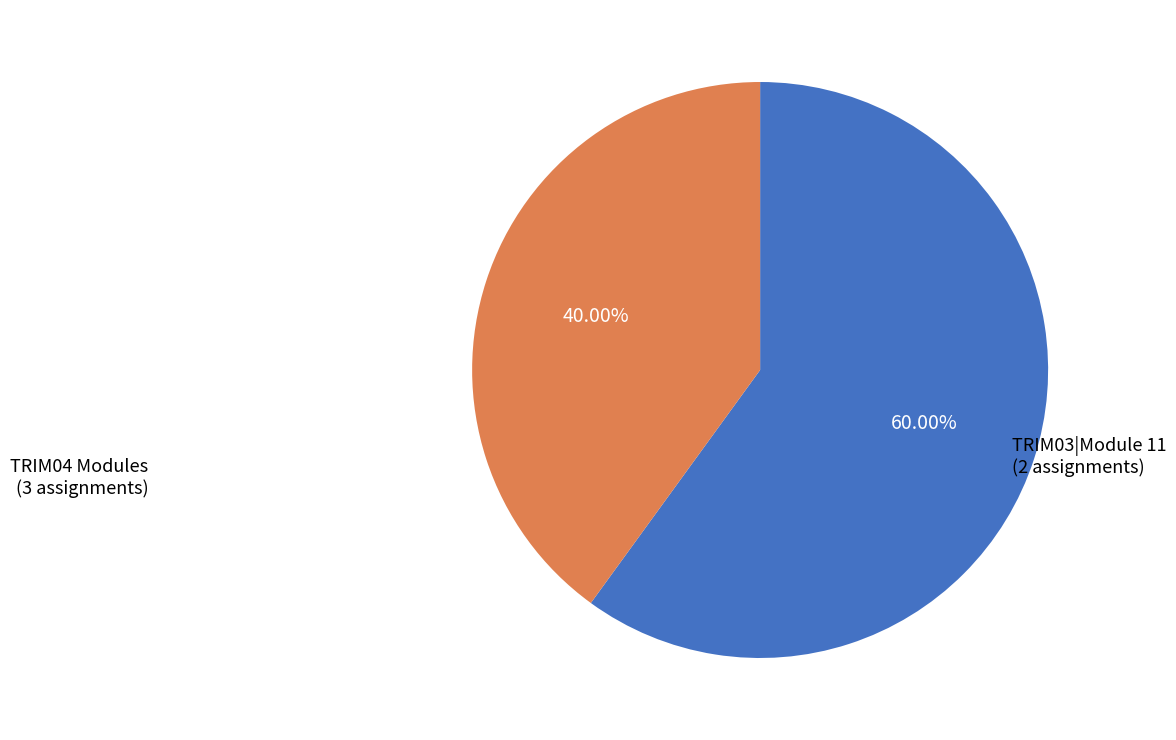

Does any single category account for the majority?

Yes